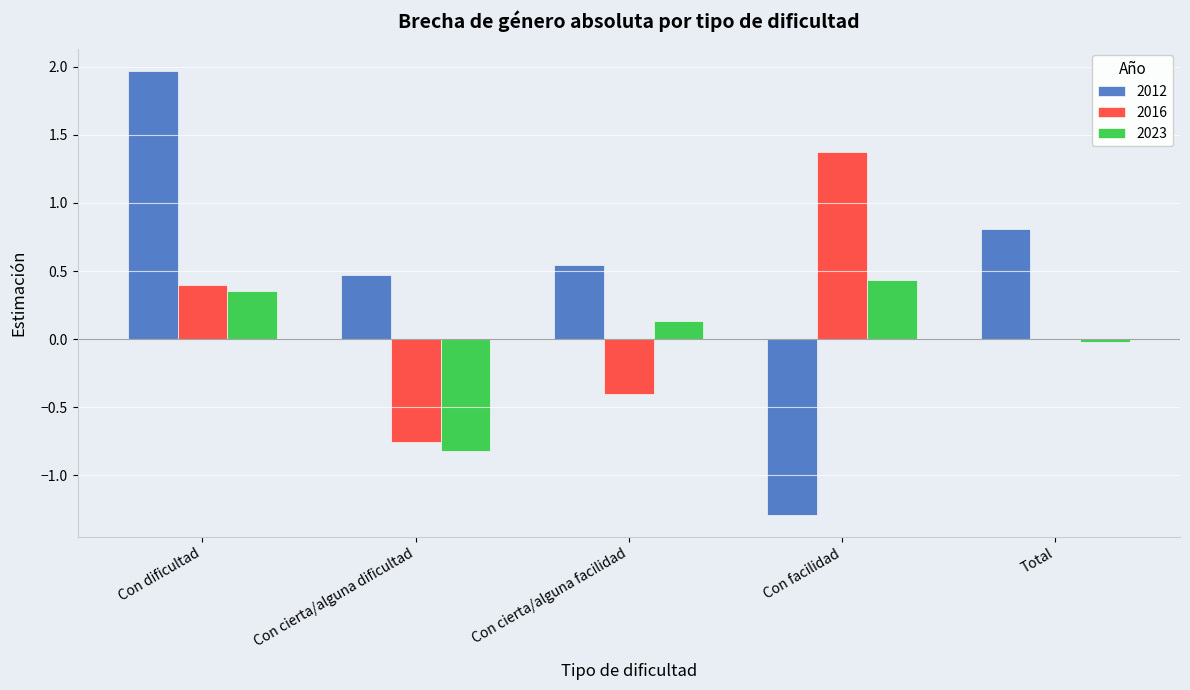

True or false: 2016 has a value of 1.4 at Con facilidad.

True